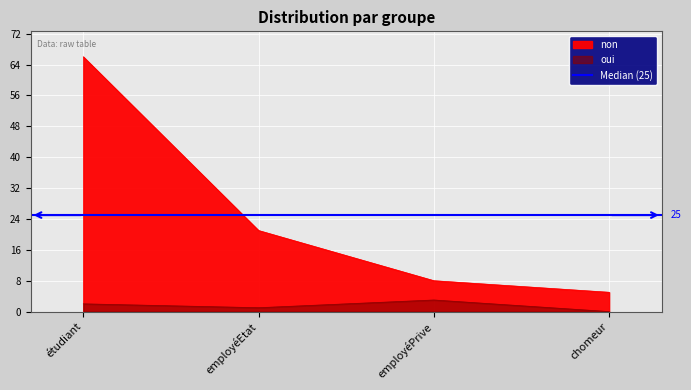

True or false: non and oui intersect in this chart.

False